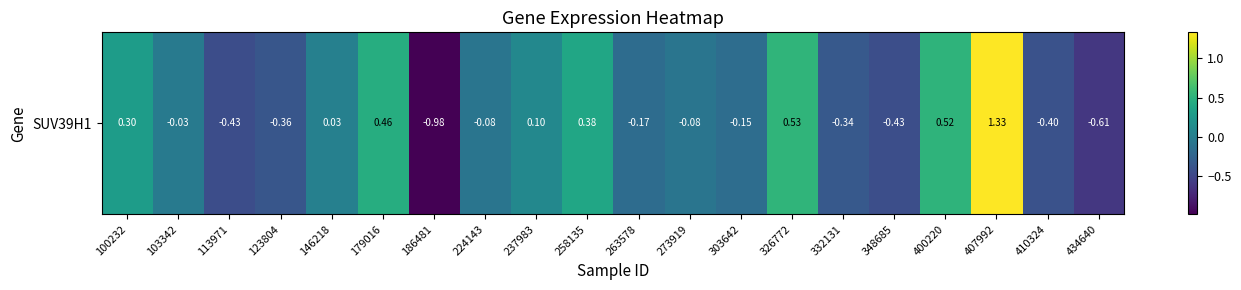

How many data points are above 0?

8